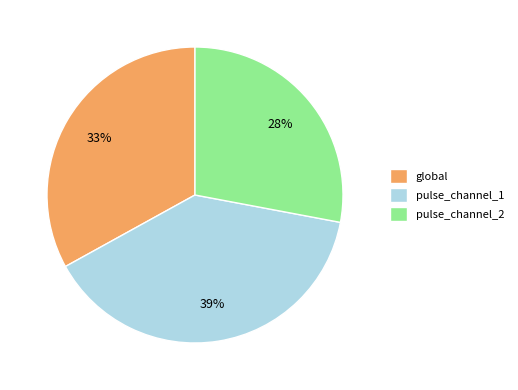

Which category has the biggest portion of the pie?

pulse_channel_1